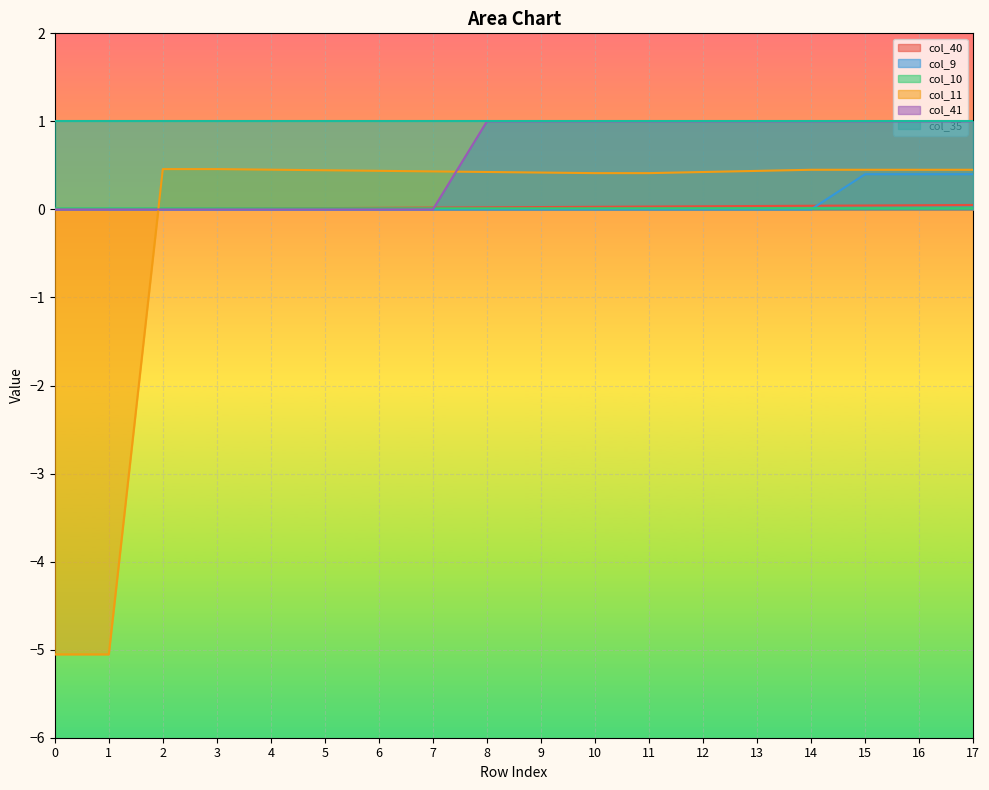

Between 10 and 15, which series saw the biggest shift?

col_9